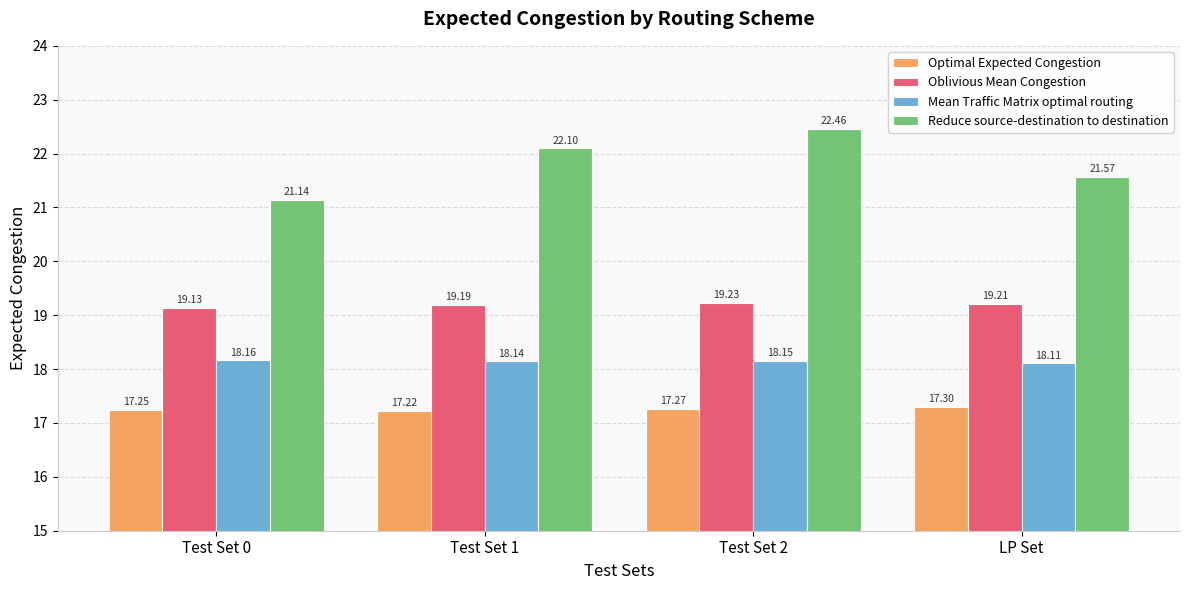

At which category is the sum across all series the highest?

Test Set 2